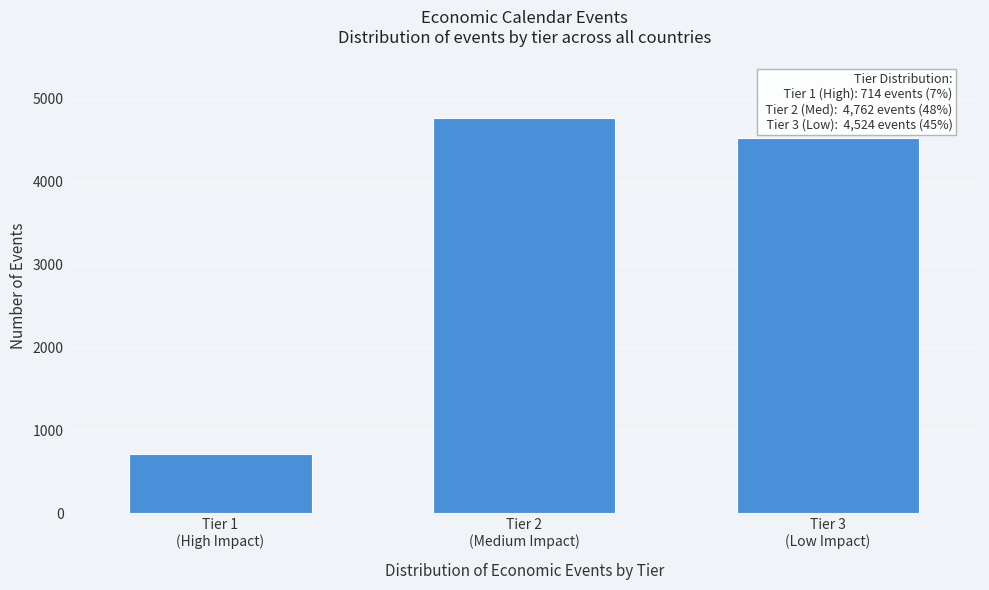

Reading left to right, extract all data points from this chart.

714	4762	4524